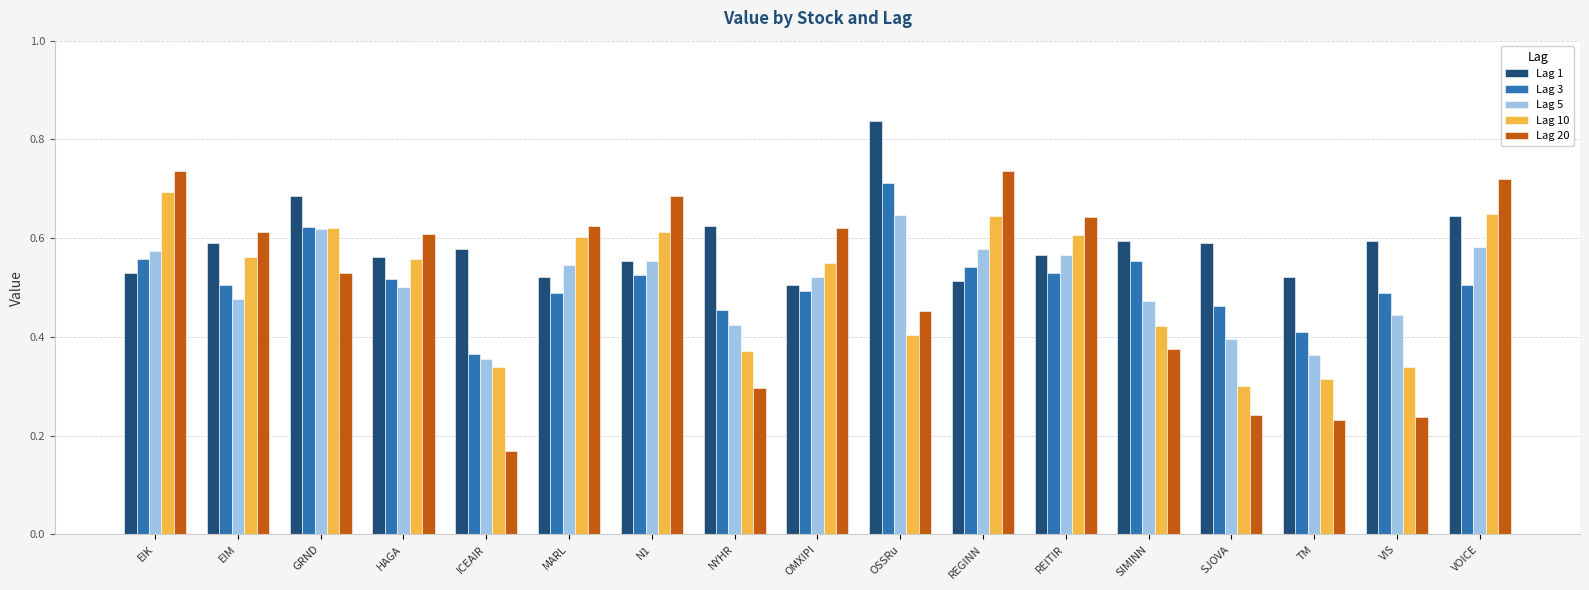

How many bars are there in total?

85